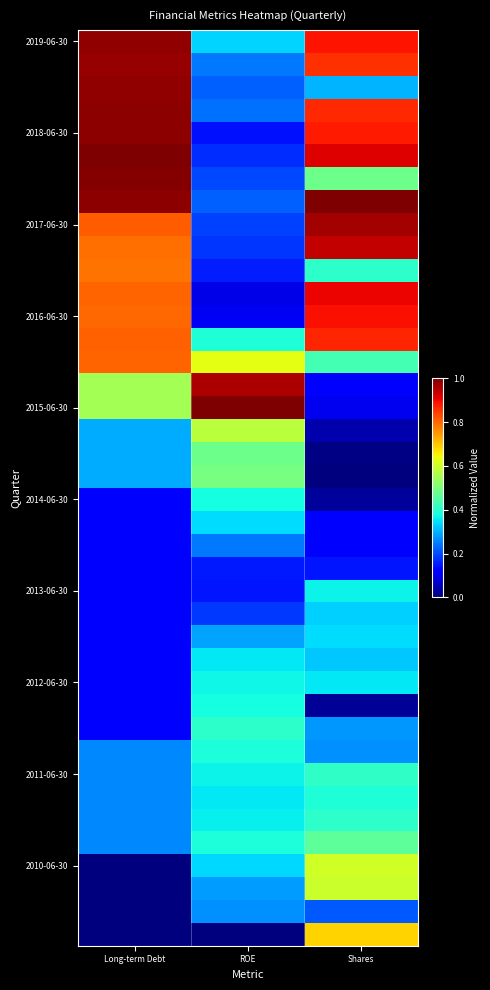

What is the difference between the highest and lowest values at Shares?

1.0